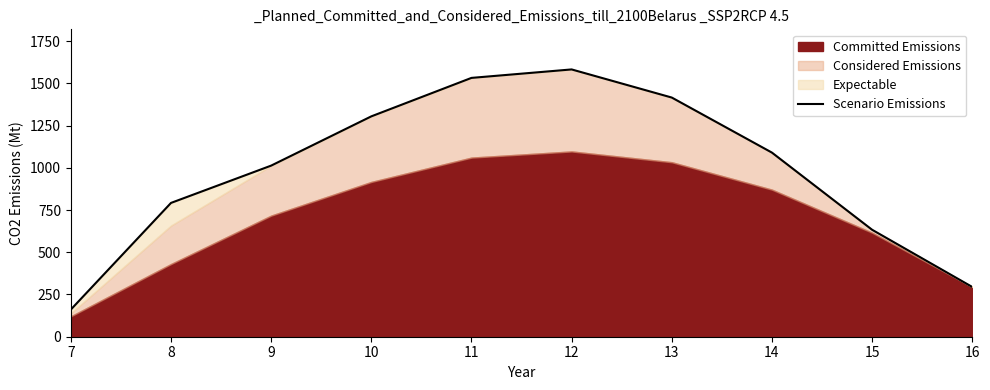

Rank the categories by value from highest to lowest.

12, 11, 13, 10, 14, 9, 8, 15, 16, 7